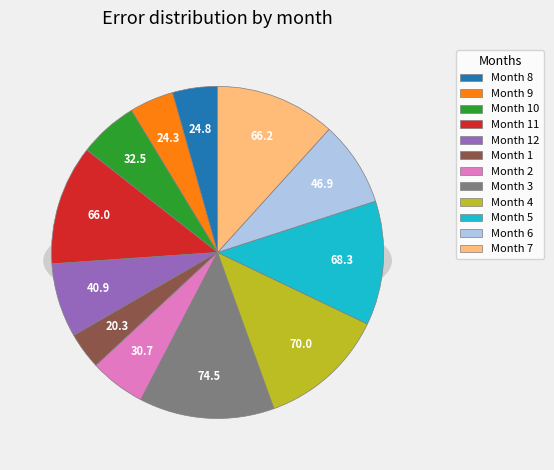

Is there a majority slice in this chart?

No